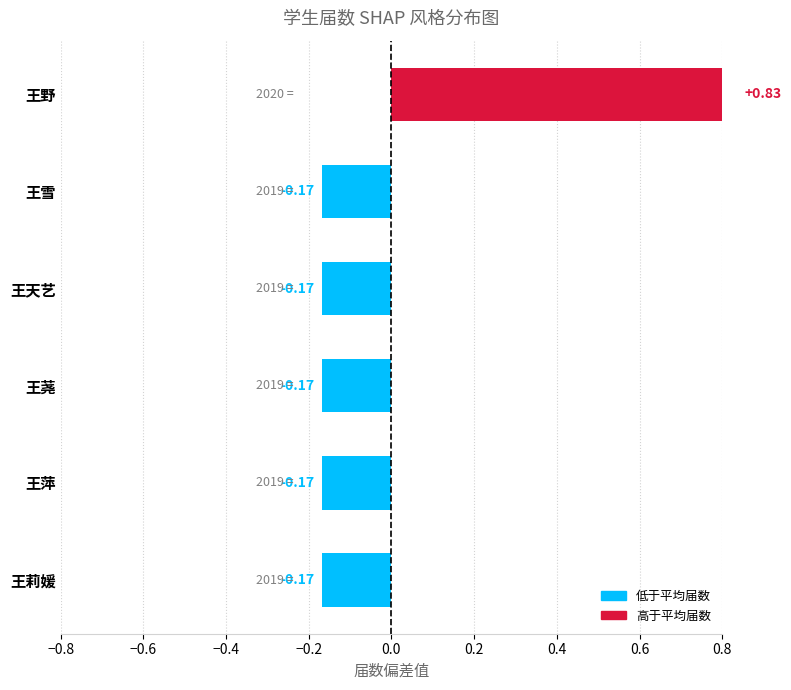

Is it true that the value at 王荛 is -0.2?

True